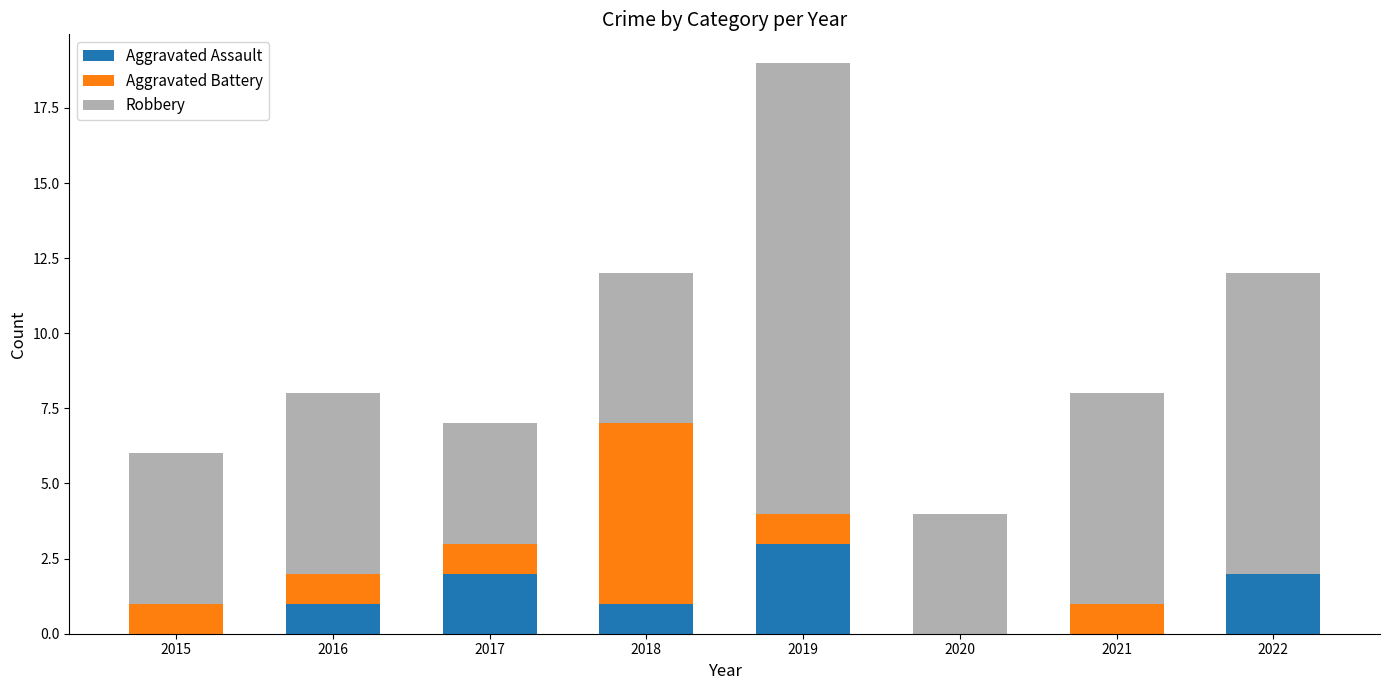

At which label does Aggravated Assault reach its peak?

2019